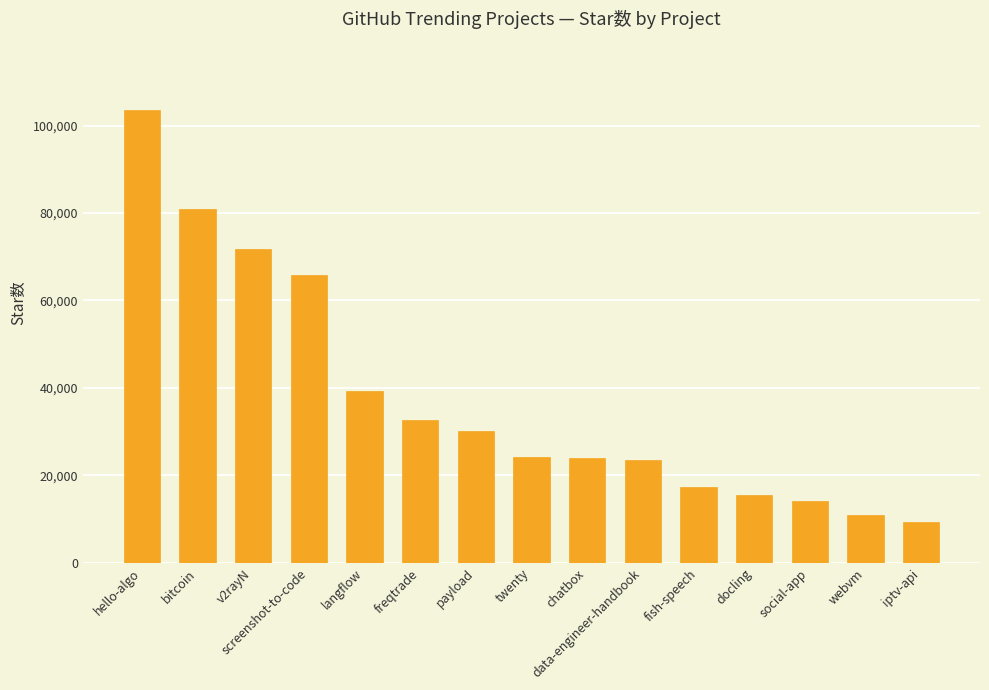

What is the change in value from payload to docling?

-14661